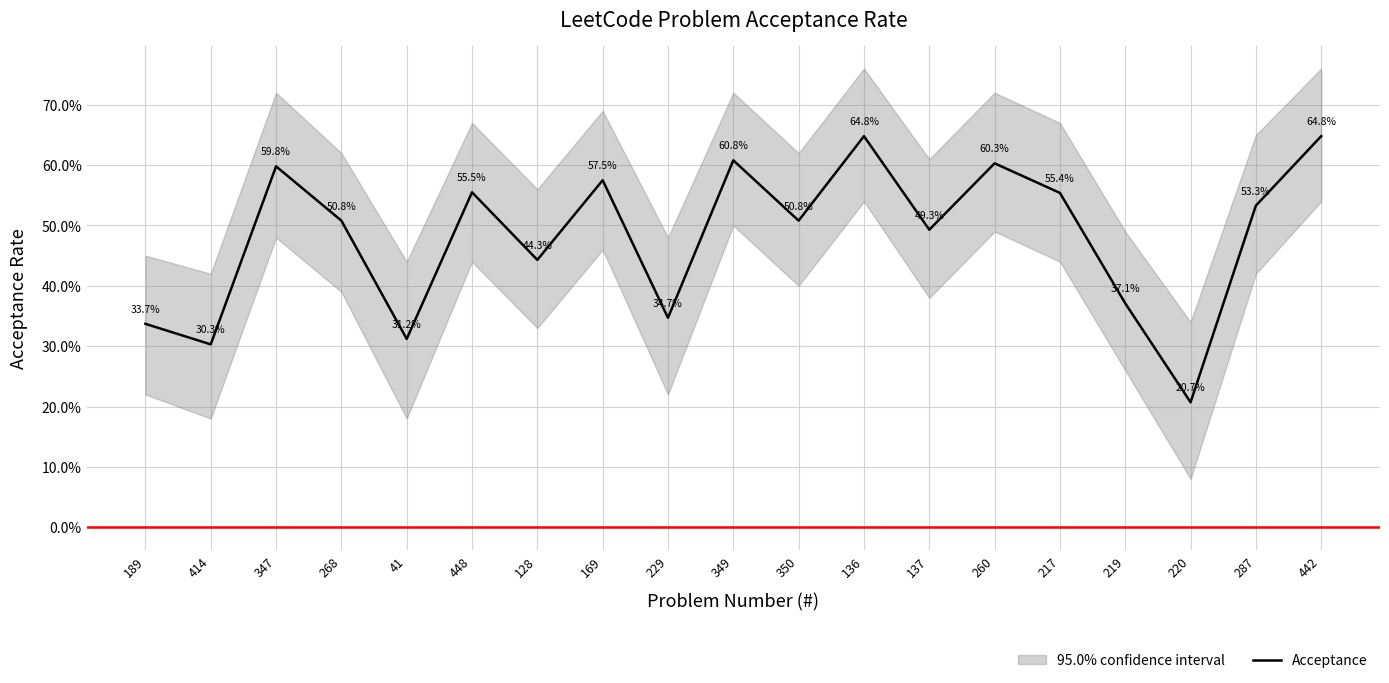

Count the number of categories in the chart.

19